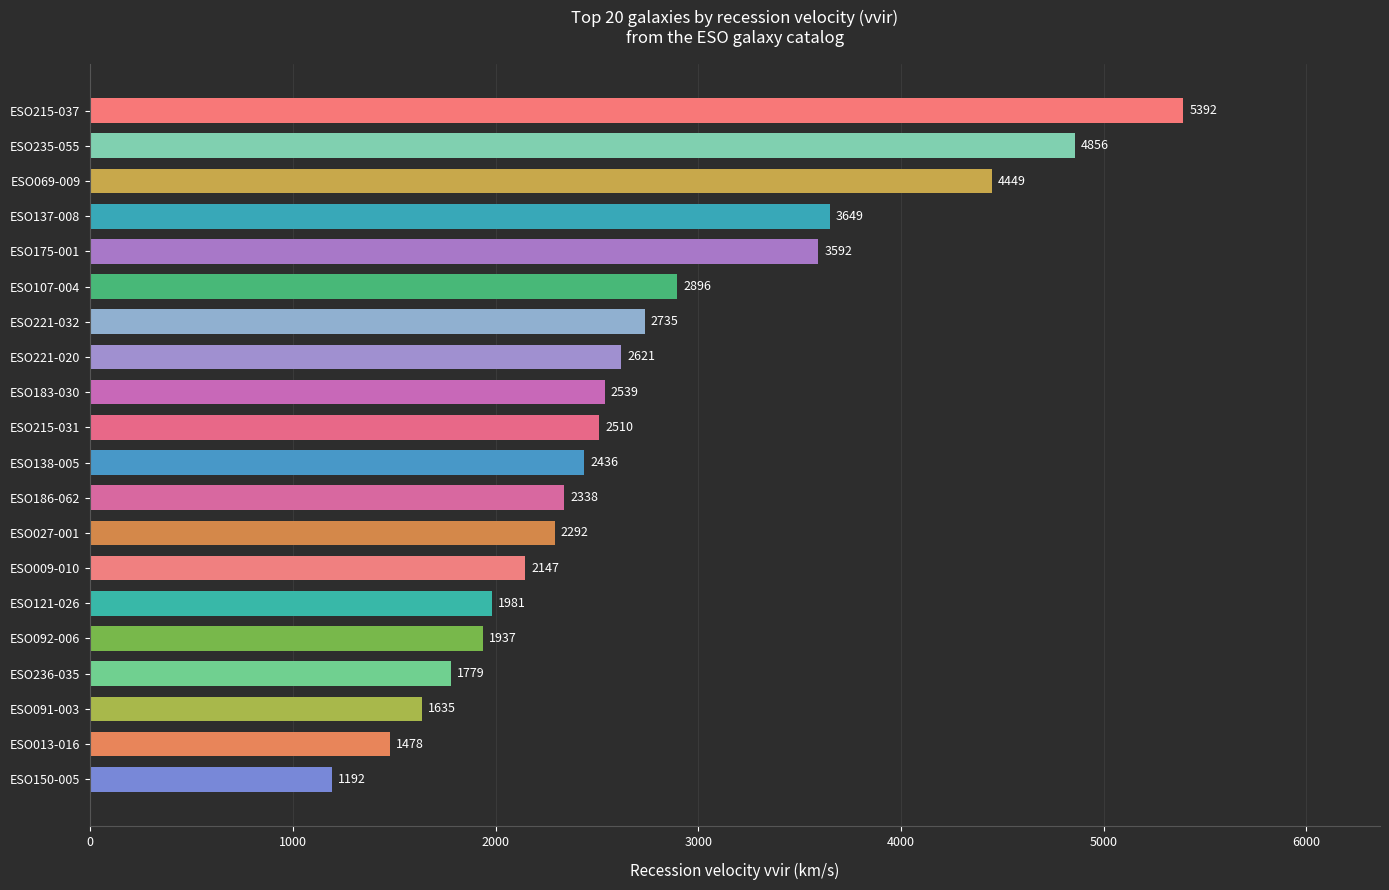

Reading top to bottom, extract all data points from this chart.

ESO215-037=5392	ESO235-055=4856	ESO069-009=4449	ESO137-008=3649	ESO175-001=3592	ESO107-004=2896	ESO221-032=2735	ESO221-020=2621	ESO183-030=2539	ESO215-031=2510	ESO138-005=2436	ESO186-062=2338	ESO027-001=2292	ESO009-010=2147	ESO121-026=1981	ESO092-006=1937	ESO236-035=1779	ESO091-003=1635	ESO013-016=1478	ESO150-005=1192